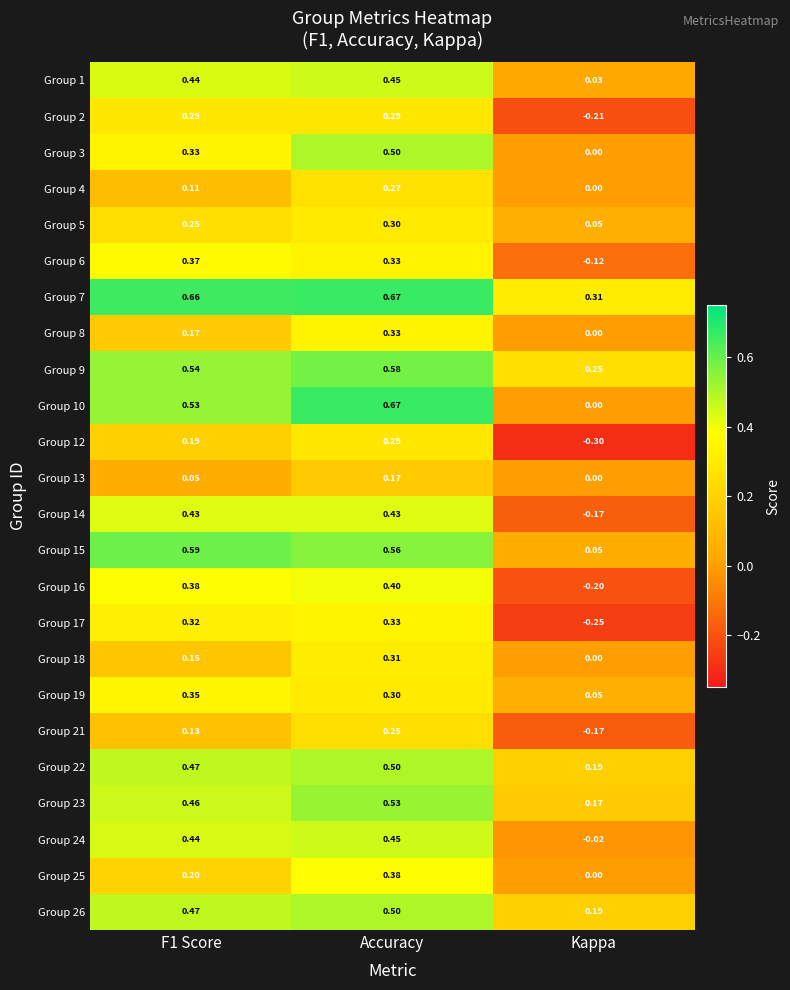

At which label is Group 26 closest to 0?

Kappa